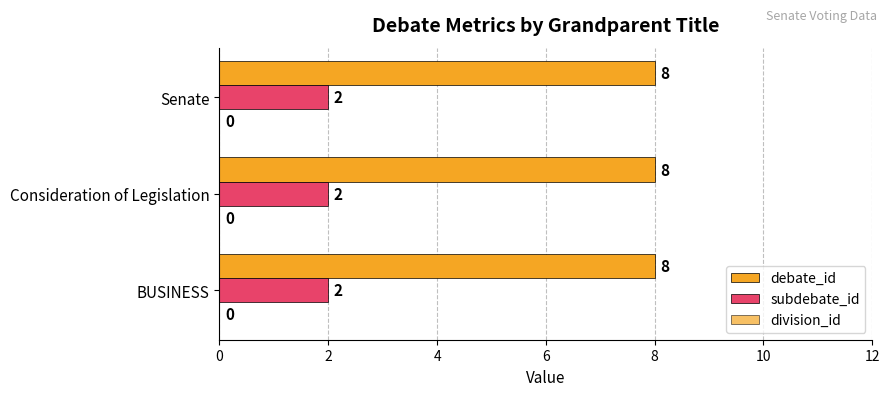

Count the number of categories in the chart.

3